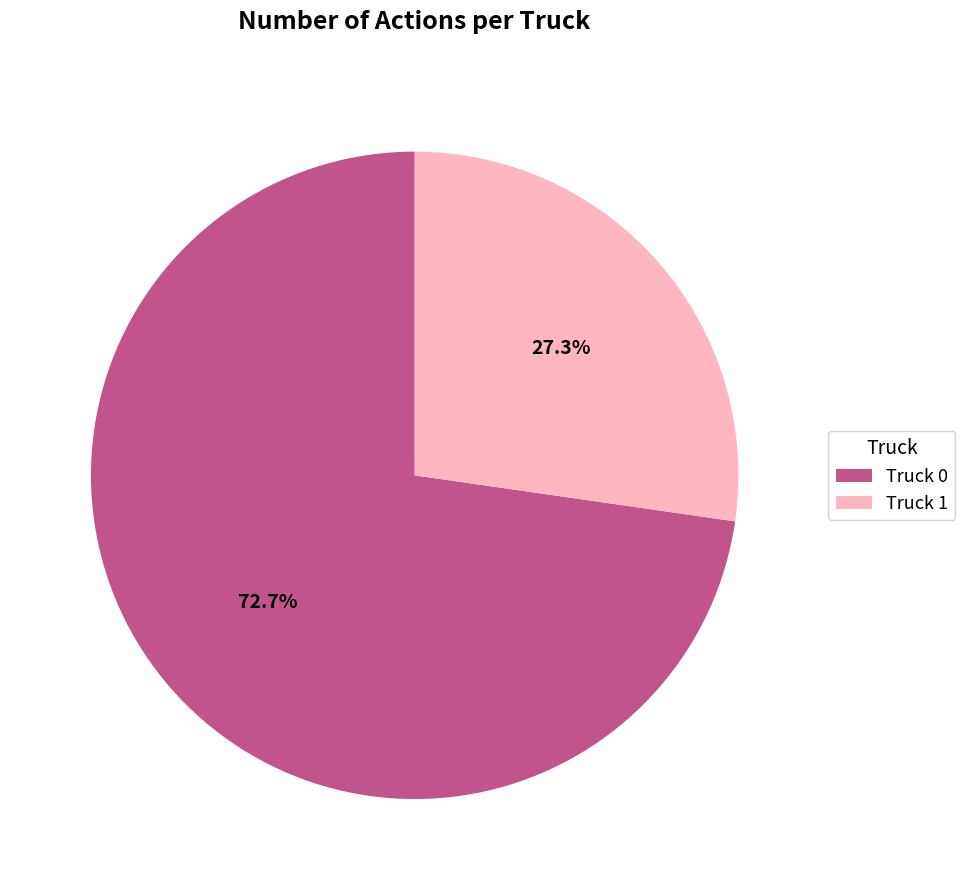

Between Truck 1 and Truck 0, which is larger?

Truck 0